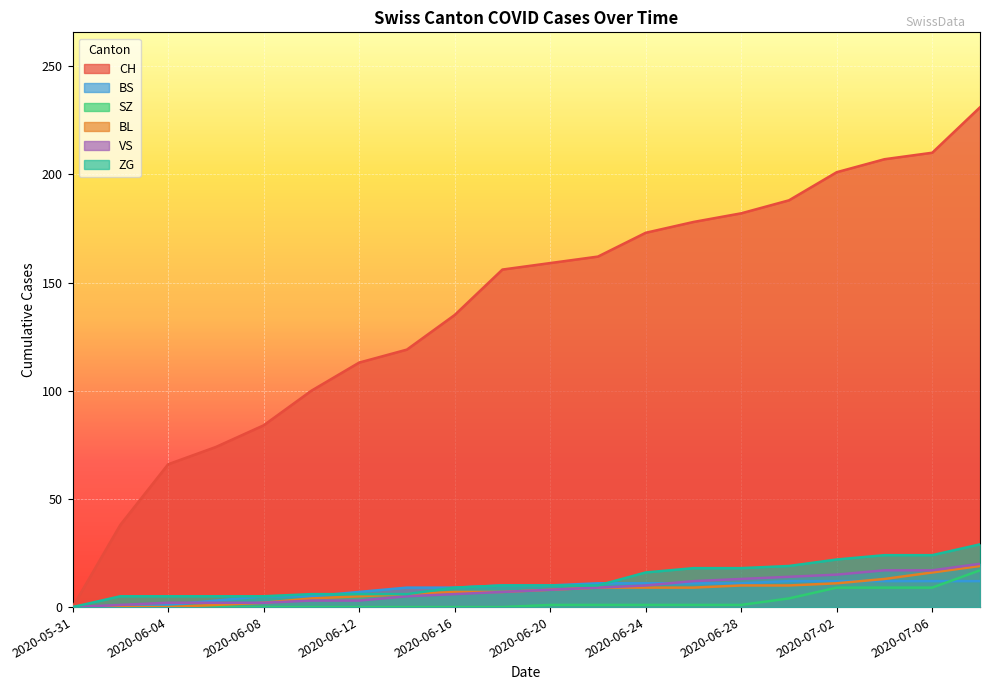

At which label does BS first exceed 10?

2020-06-22